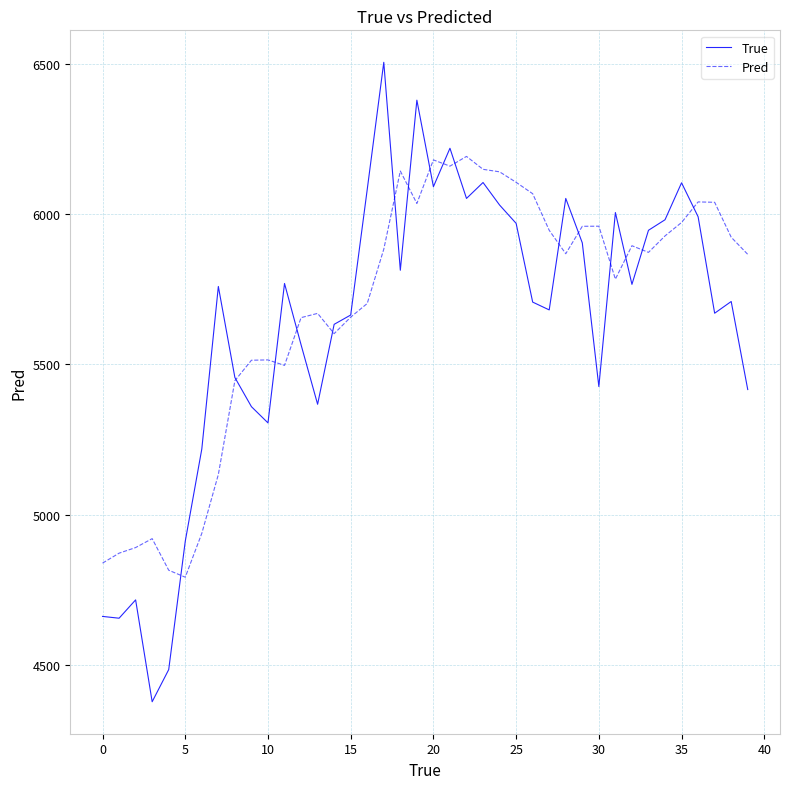

In Pred, how many points are lower than both neighbors (excluding endpoints)?

8